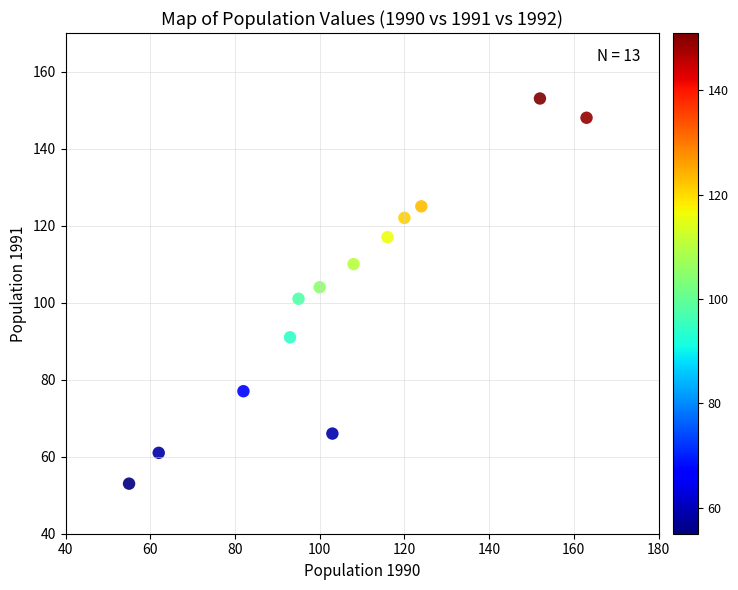

What is the range of X values (max minus min)?

108